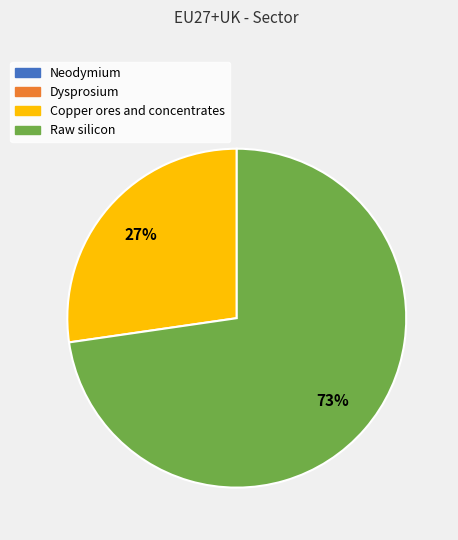

What is the largest slice in the pie chart?

Raw silicon